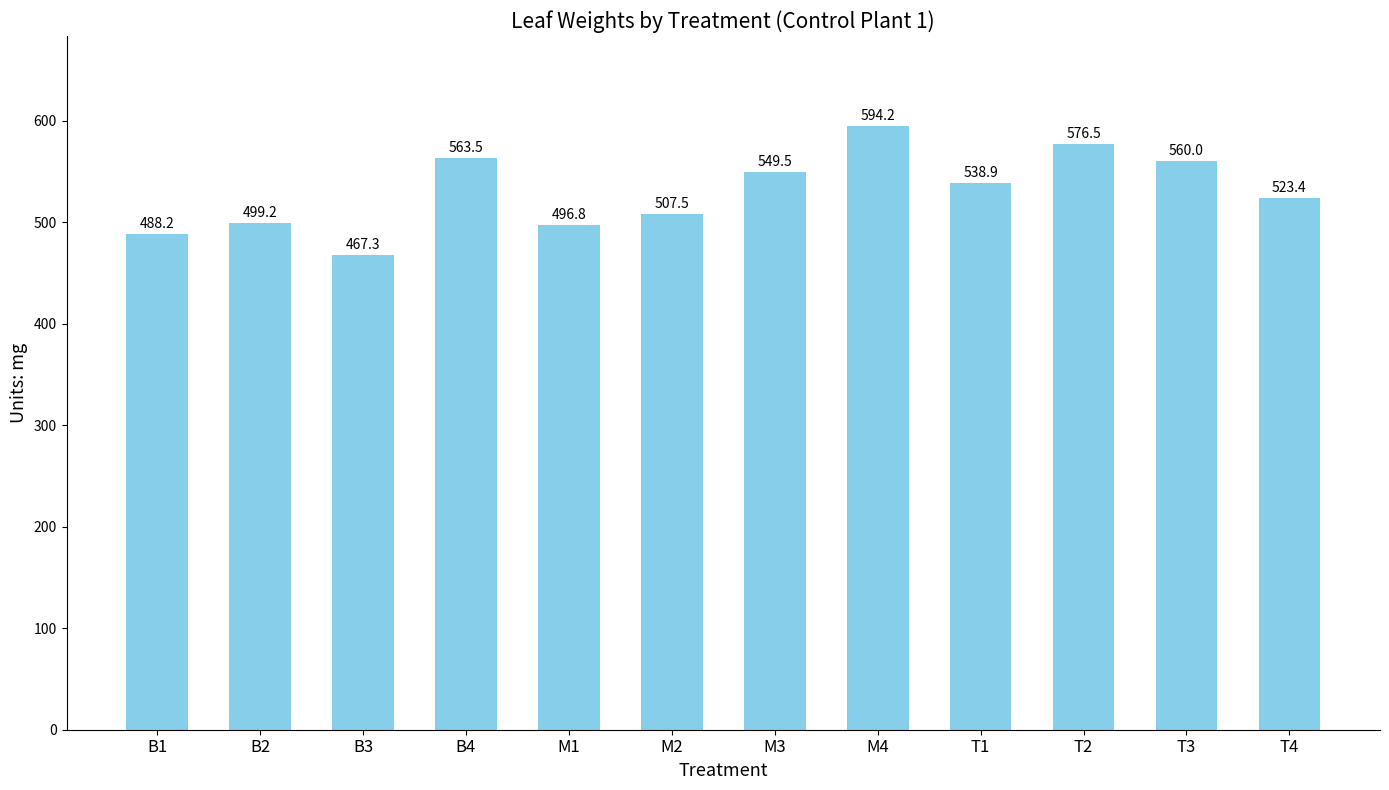

Is it true that the value at M3 is 732.3?

False